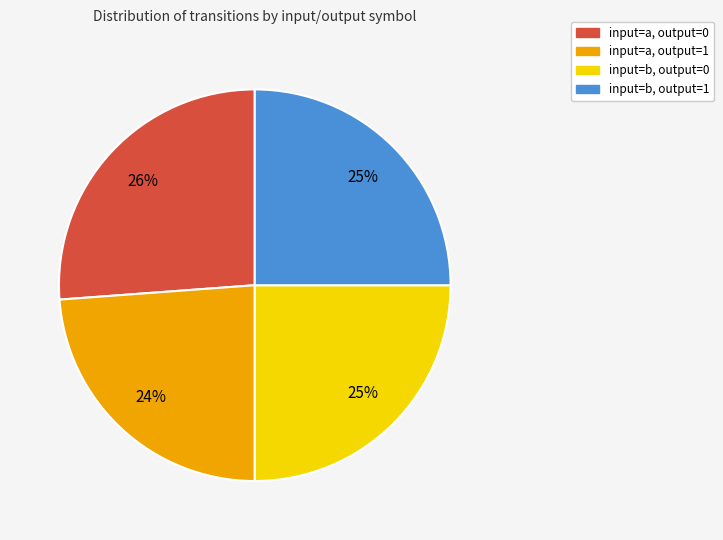

To the nearest percent, what percentage of the pie is input=b, output=1?

25%